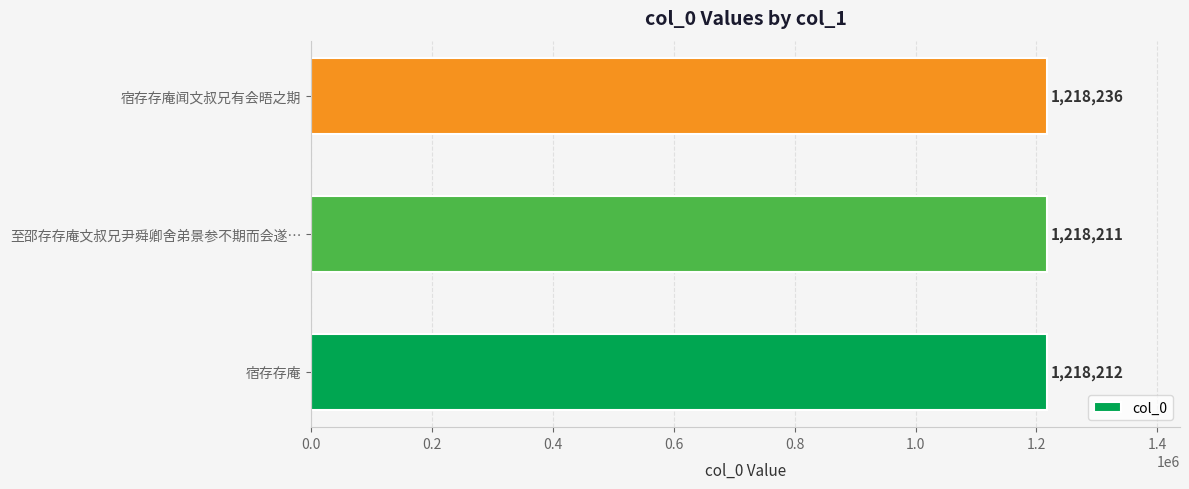

What is the average value?

1218220